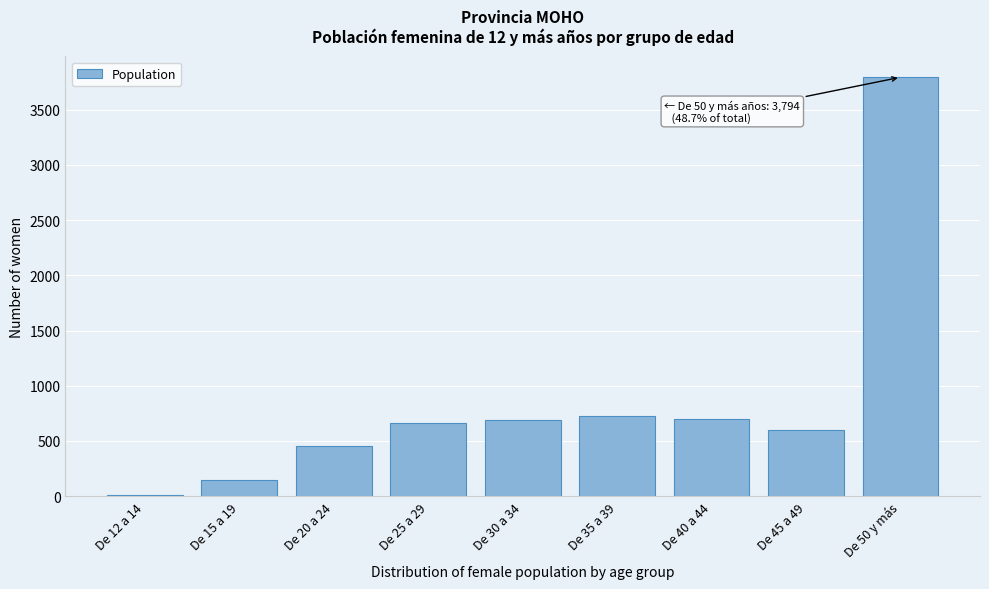

Is it true that the value at De 20 a 24 is 107?

False